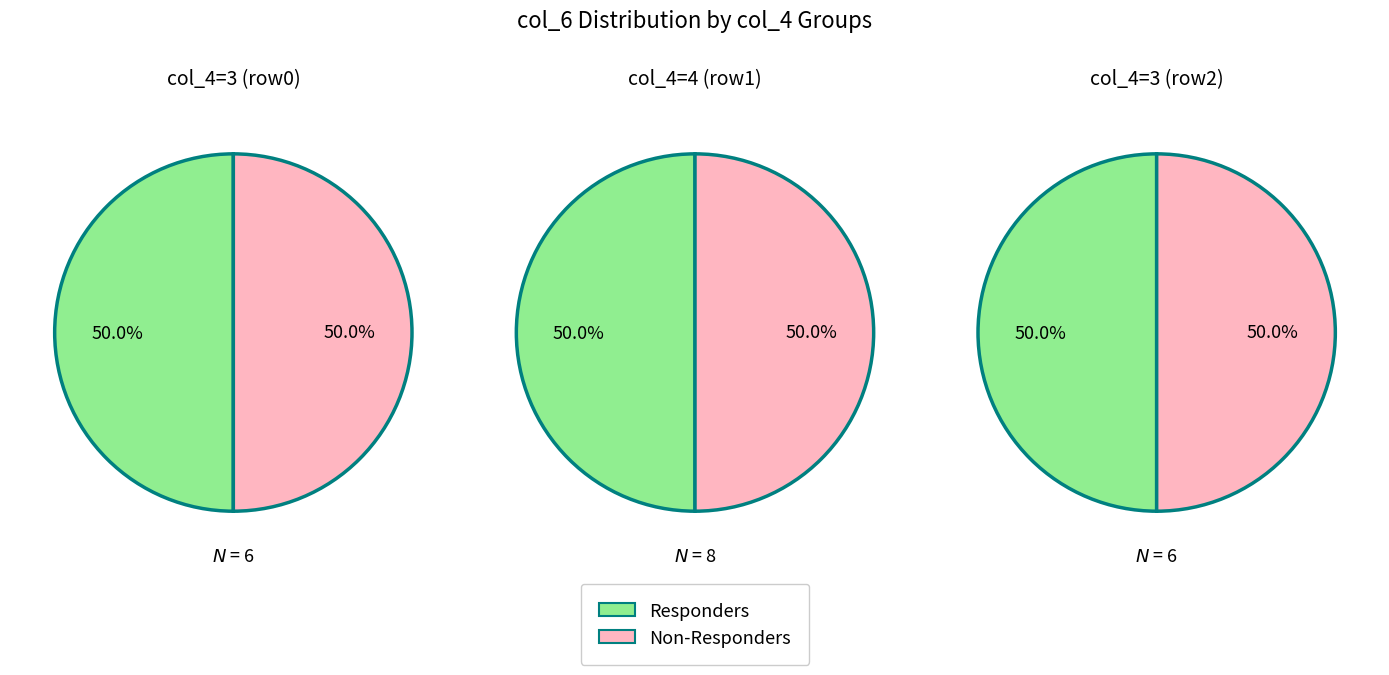

Does 0 represent more than half of the total?

No